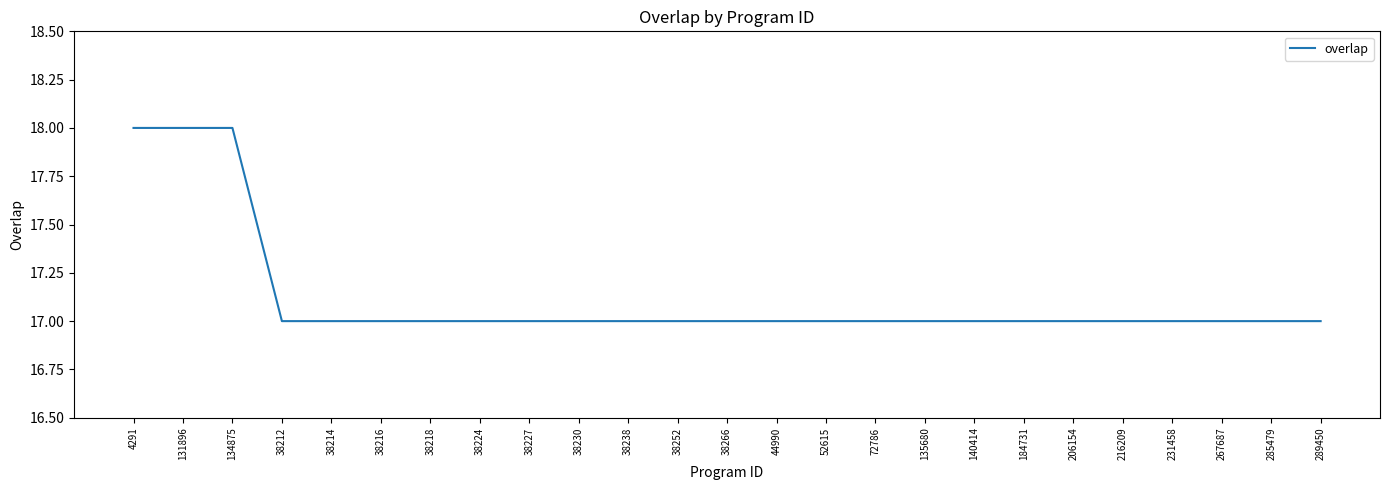

What is the greatest value displayed?

18